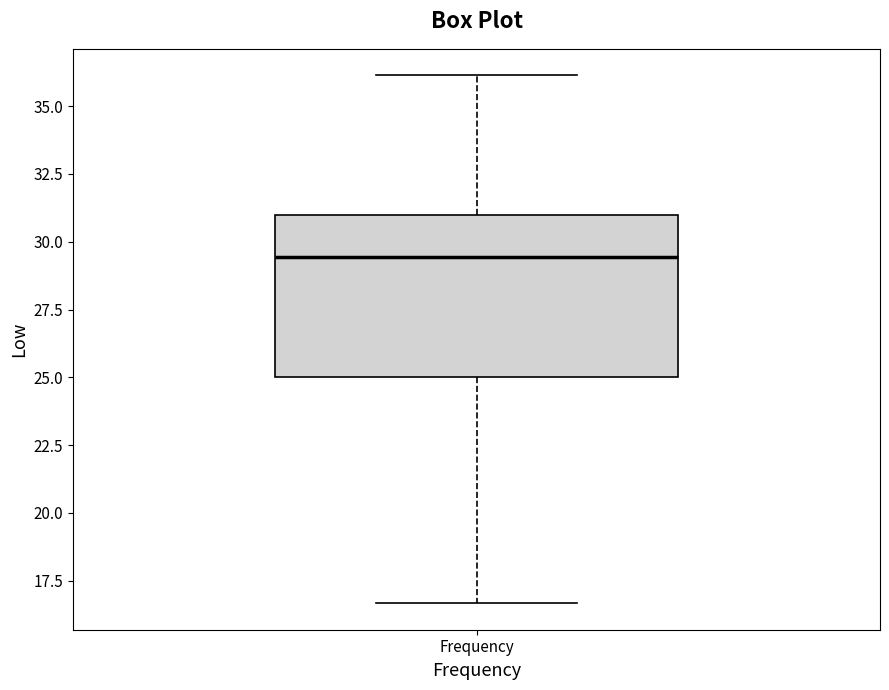

Transcribe this box plot: give where the median line is, the range the box spans, and where the two whiskers end, as read against the y-axis. The values are not printed on the chart, so give them approximately, as read against the axis.

median 29.5, box 25.0 to 31.0, whiskers 16.5 to 36.0